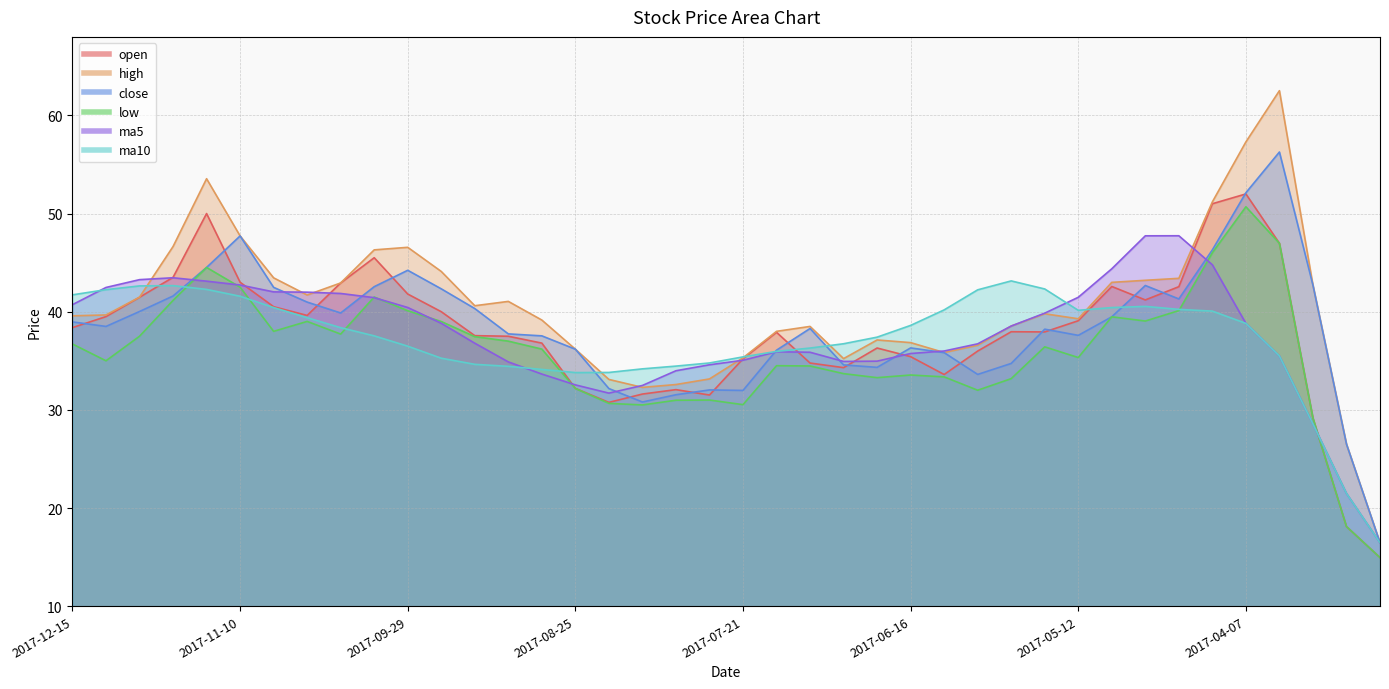

Where is the first local maximum for close?

2017-11-10